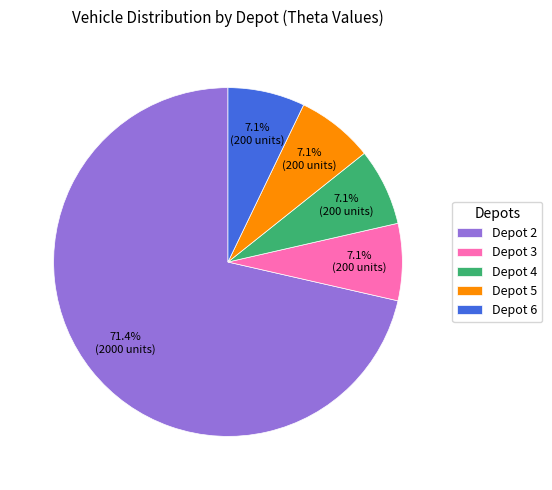

Is there a majority slice in this chart?

Yes